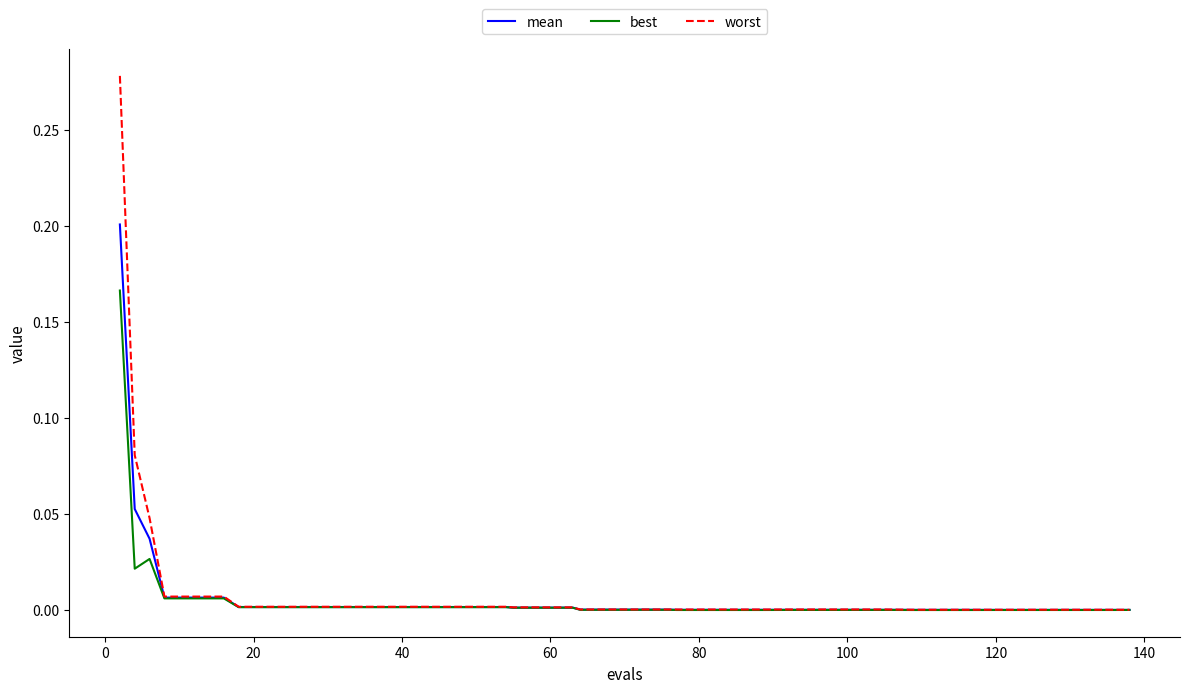

Which series has the widest spread of values?

worst